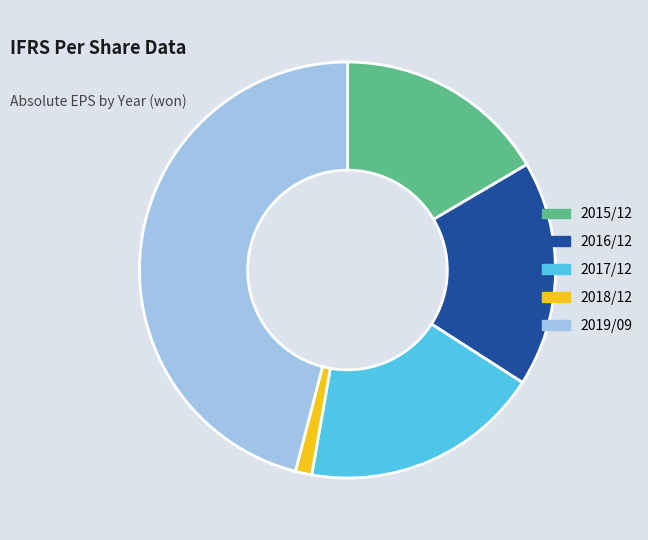

Is it true that 2016/12 is 28% of the pie?

False